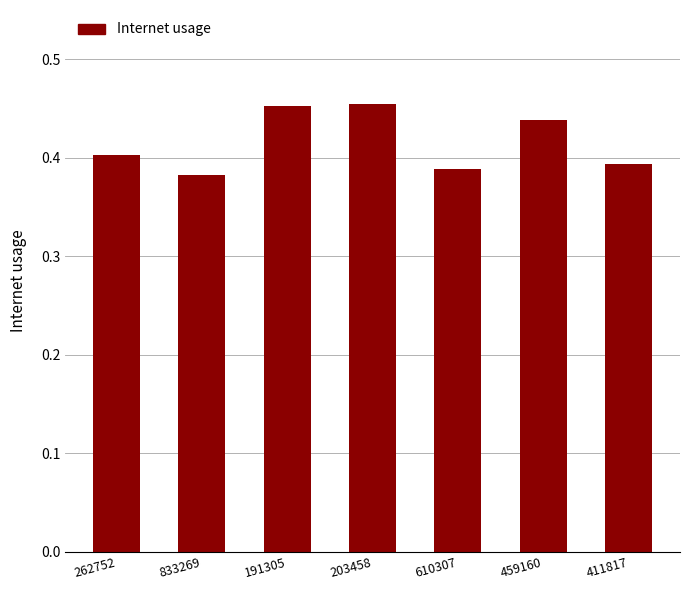

True or false: the data shows 0.8 at 203458.

False